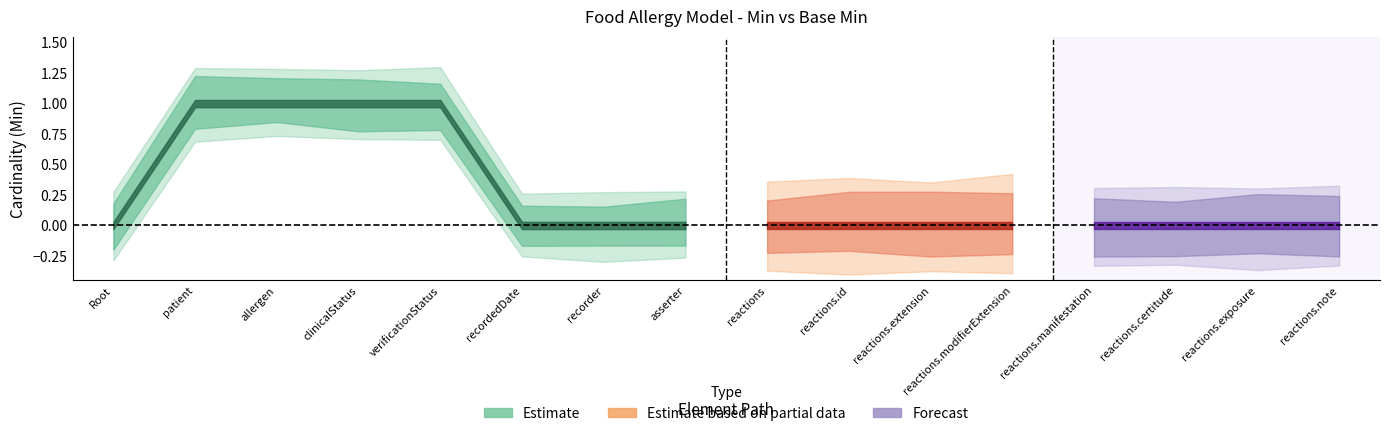

Between FoodAllergyModel.reactions and FoodAllergyModel.asserter, which is larger?

FoodAllergyModel.reactions